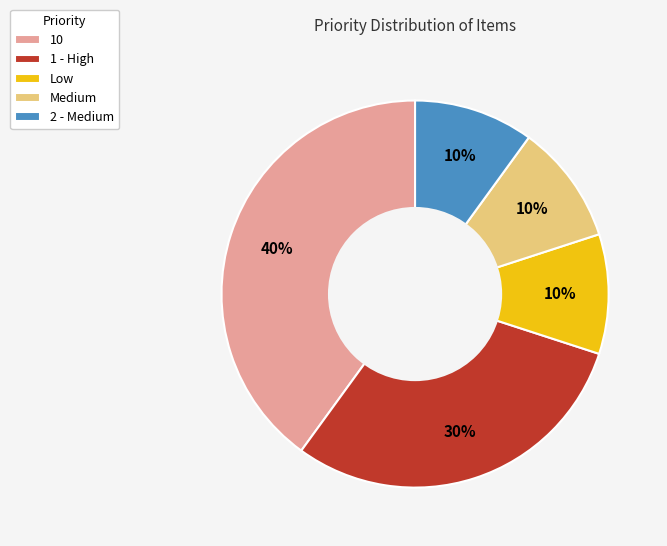

How many slices are in this pie chart?

5